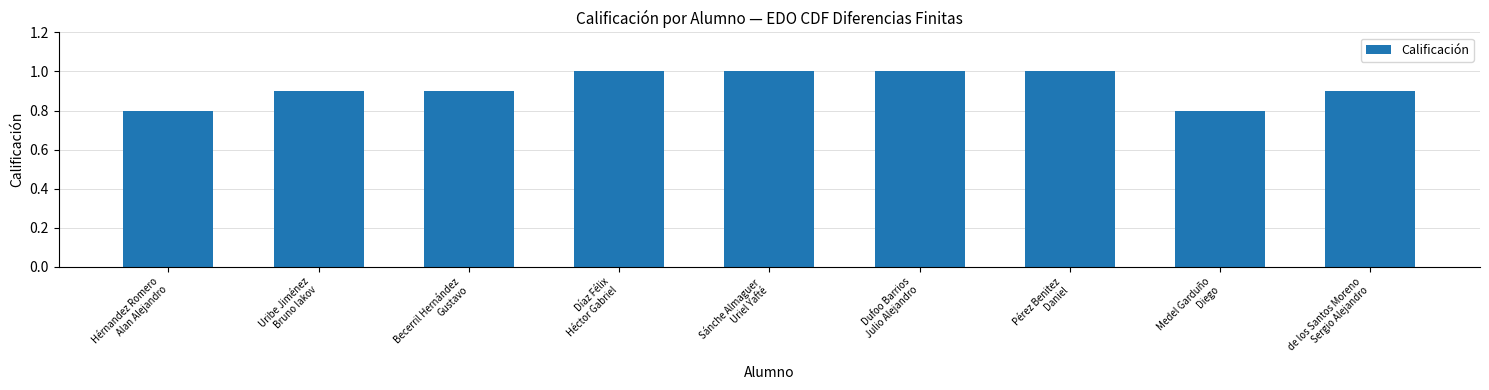

What is the maximum value shown in the chart?

1.0